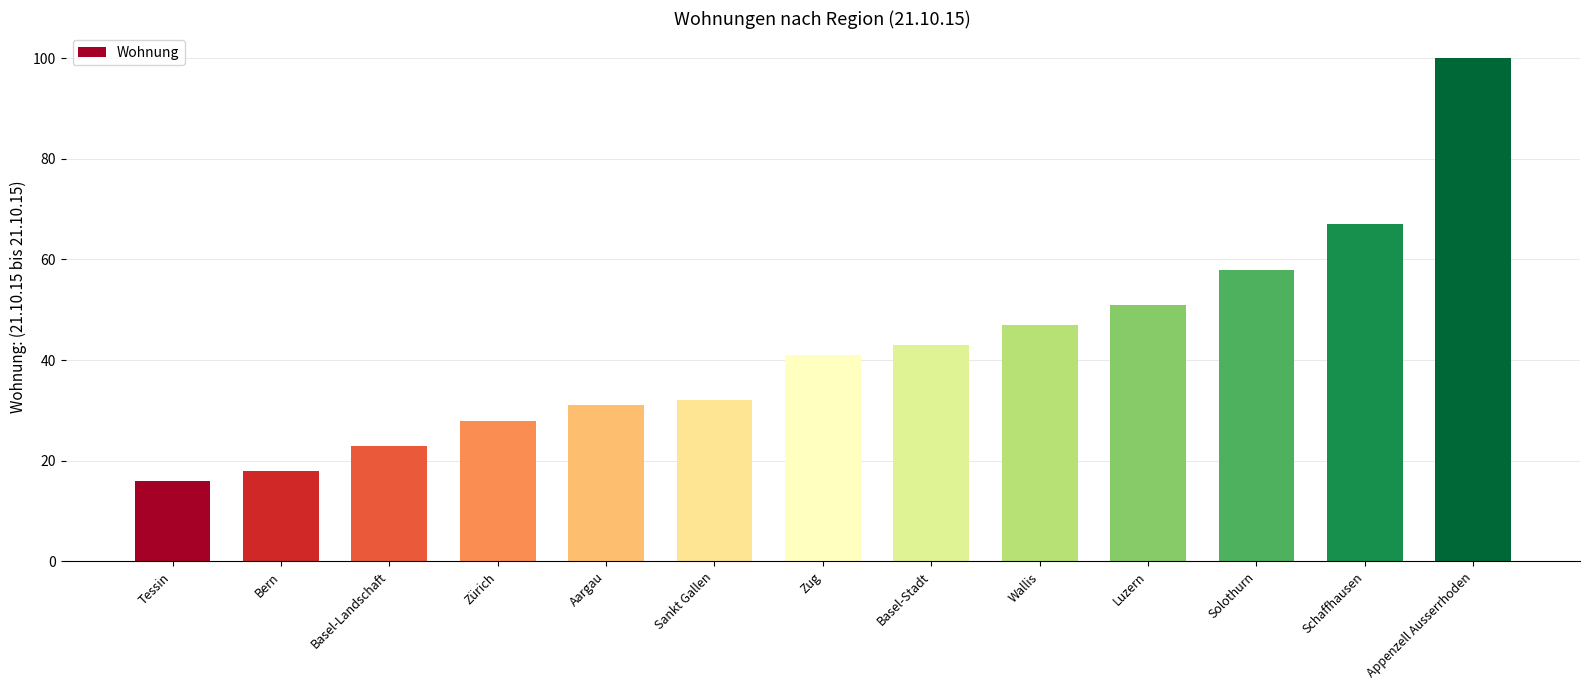

What is the sum of all values?

555